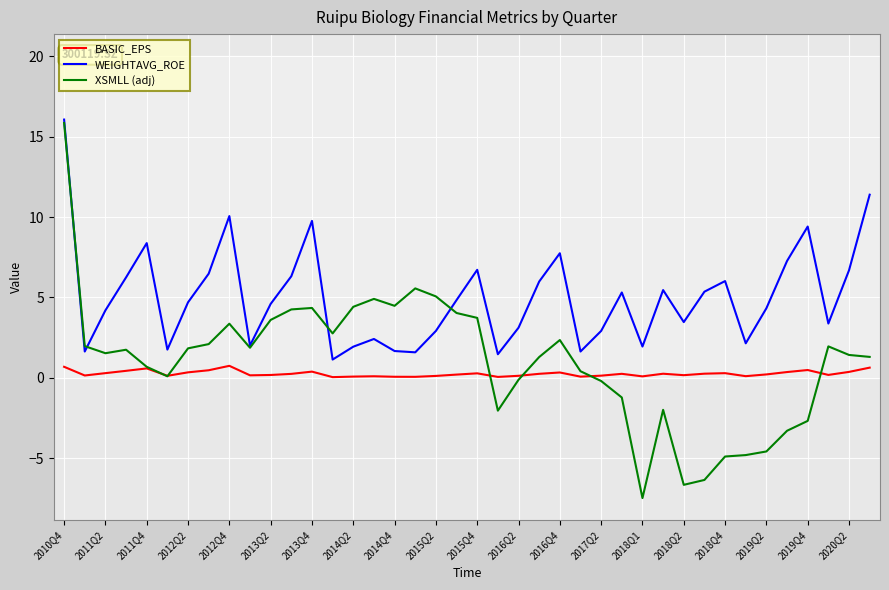

True or false: WEIGHTAVG_ROE and BASIC_EPS intersect in this chart.

False